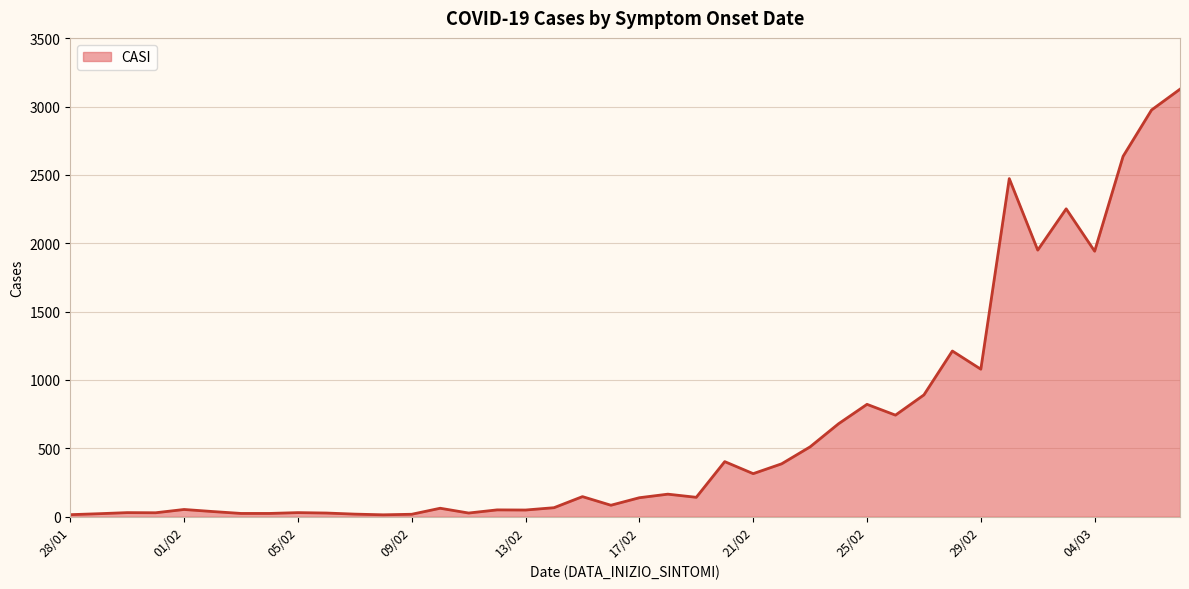

What is the difference between the maximum and minimum values?

3113